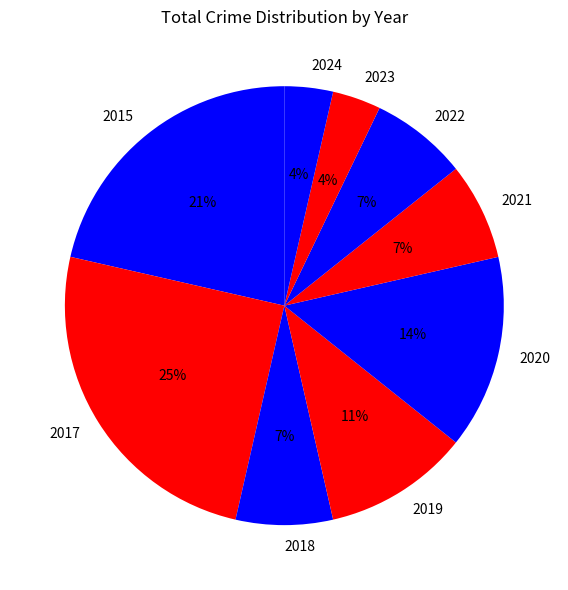

Does any single category account for the majority?

No